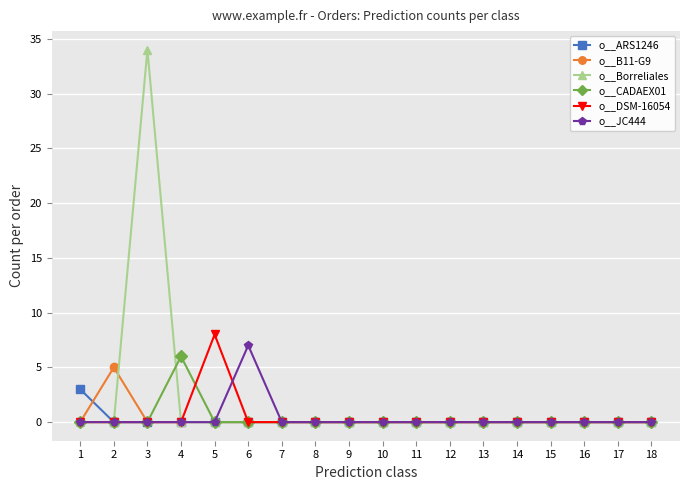

Count the number of categories in the chart.

18